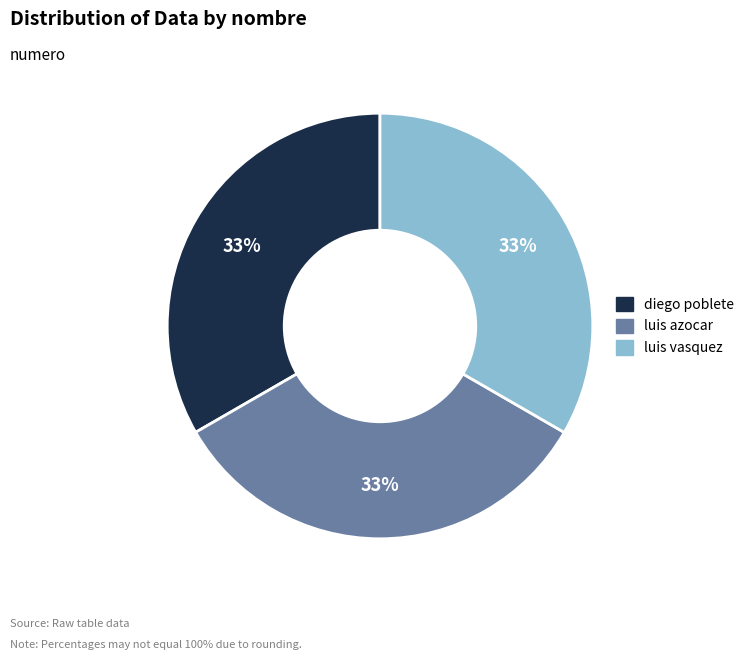

Approximately how many times larger is the value at luis vasquez compared to luis azocar?

1.0